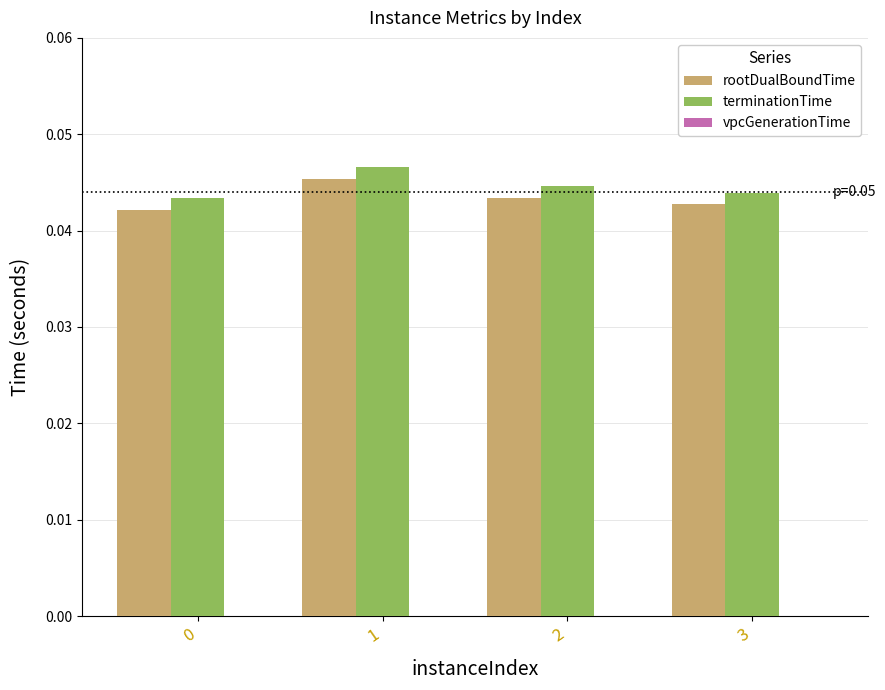

Between 0 and 1, which series saw the biggest shift?

rootDualBoundTime